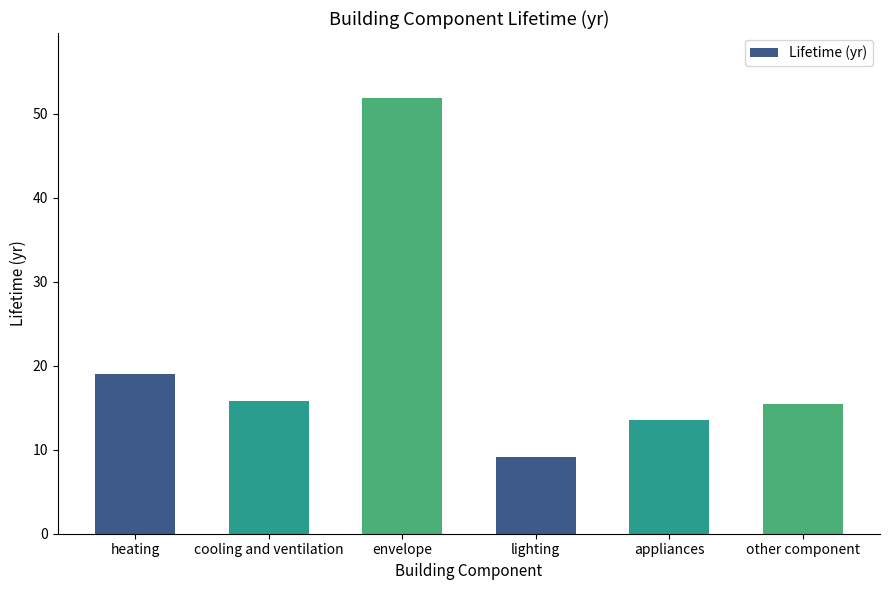

How many bars are there in total?

6